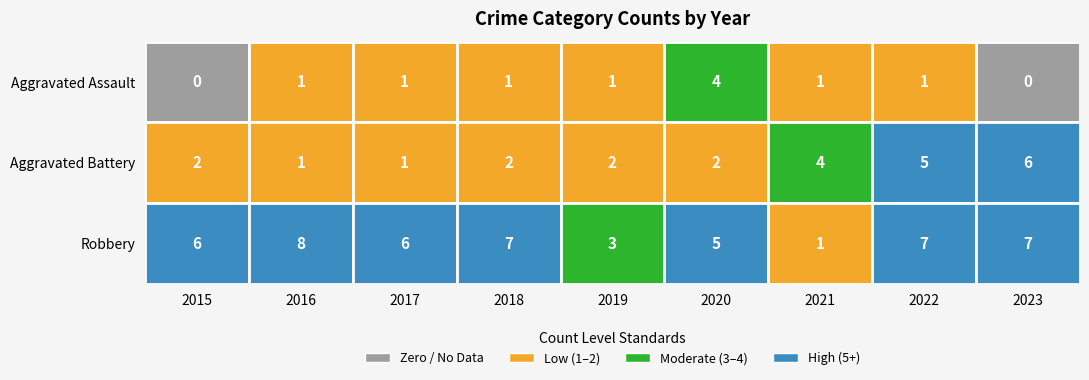

Which series has the largest range (max minus min)?

Robbery